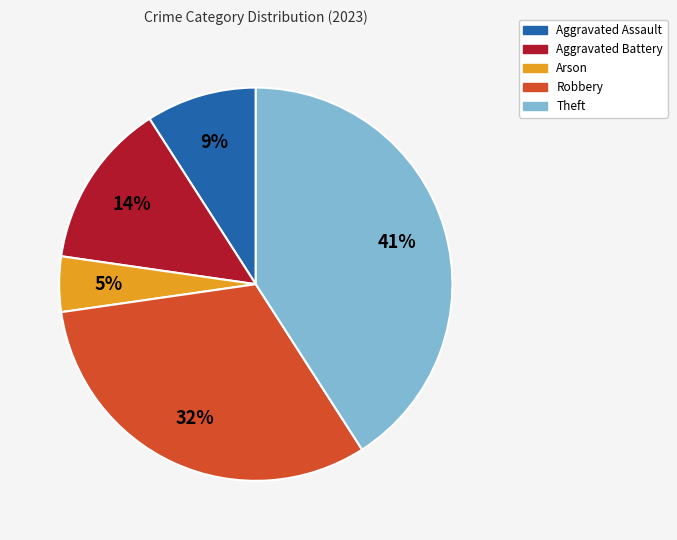

What percentage is the Theft slice, to the nearest percent?

41%